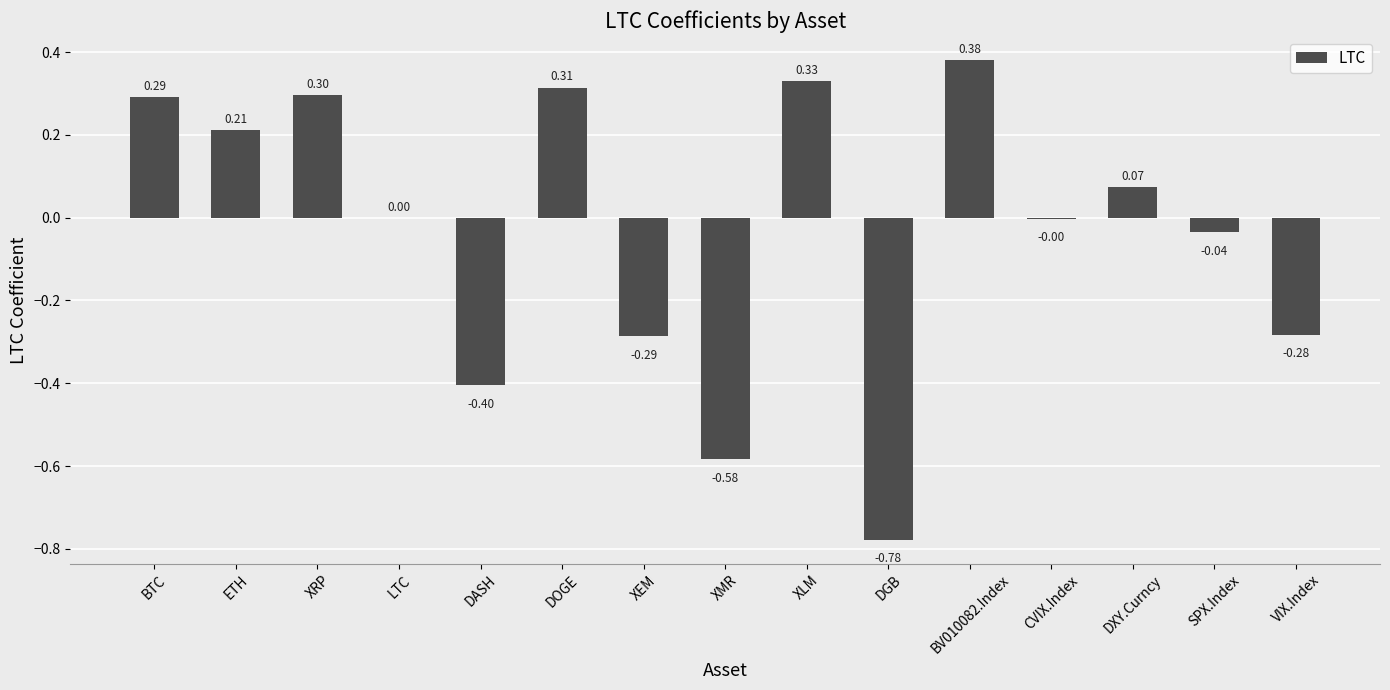

Where does the data first go above 0?

BTC